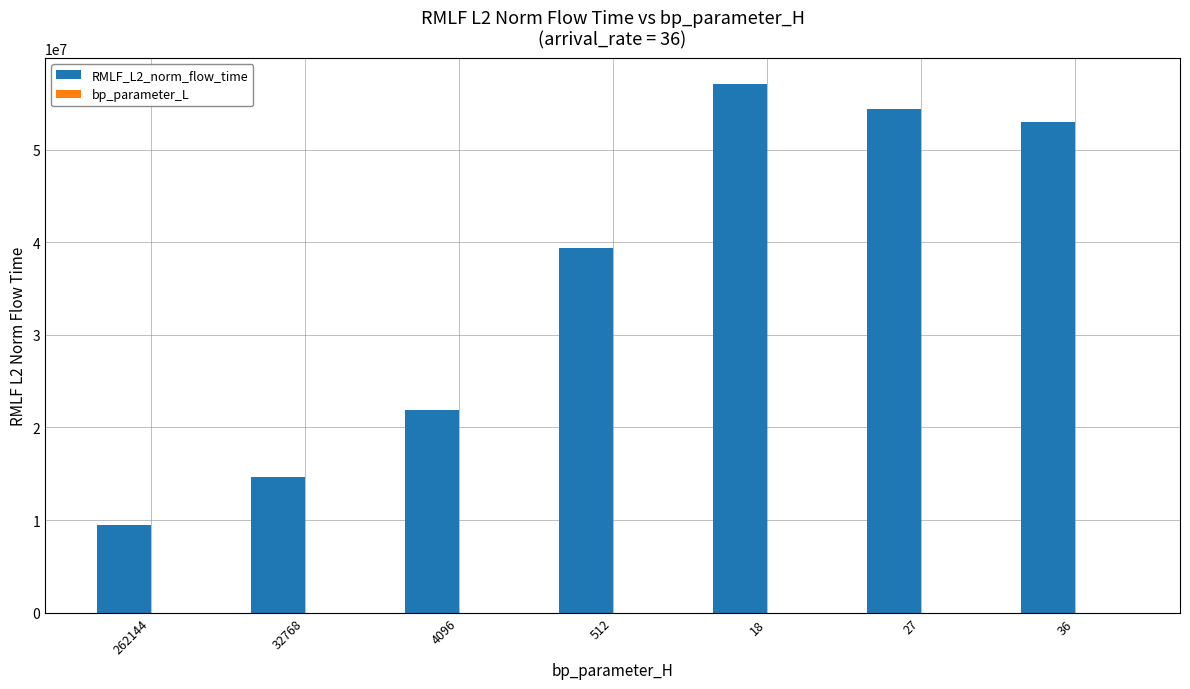

Which series has the largest total across all categories?

RMLF_L2_norm_flow_time